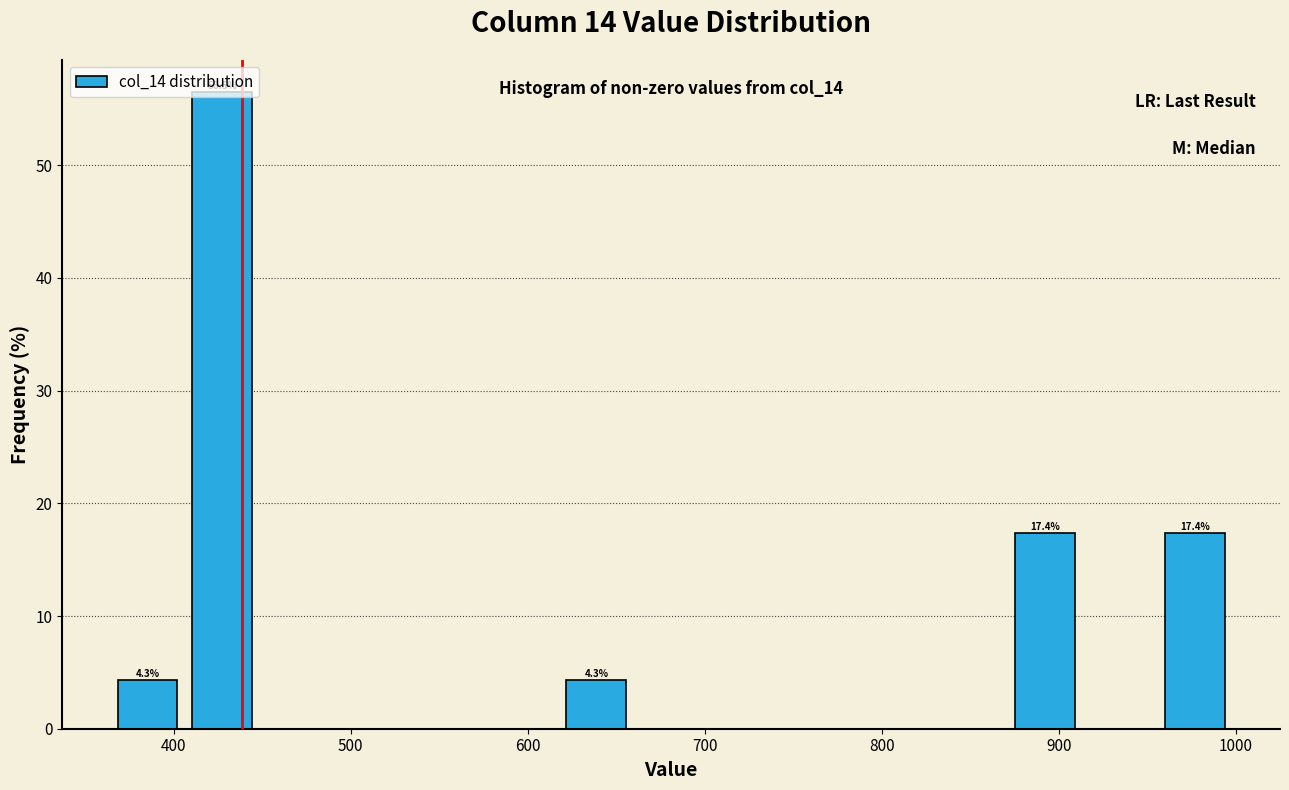

Which range on the x-axis has the tallest bar?

410 to 450